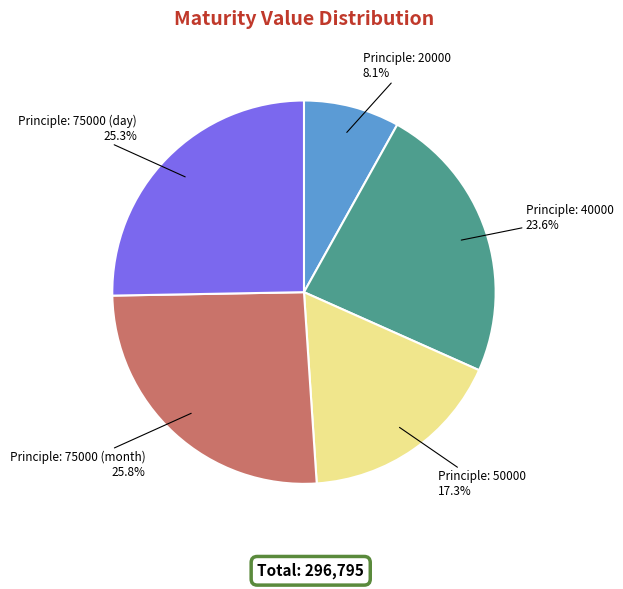

Is there a majority slice in this chart?

No